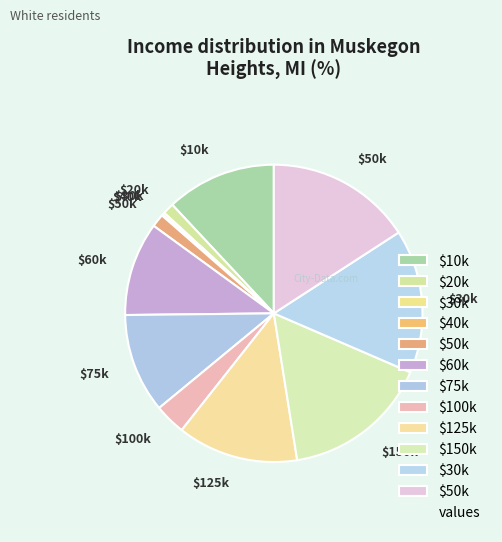

Count the number of slices in the pie.

12